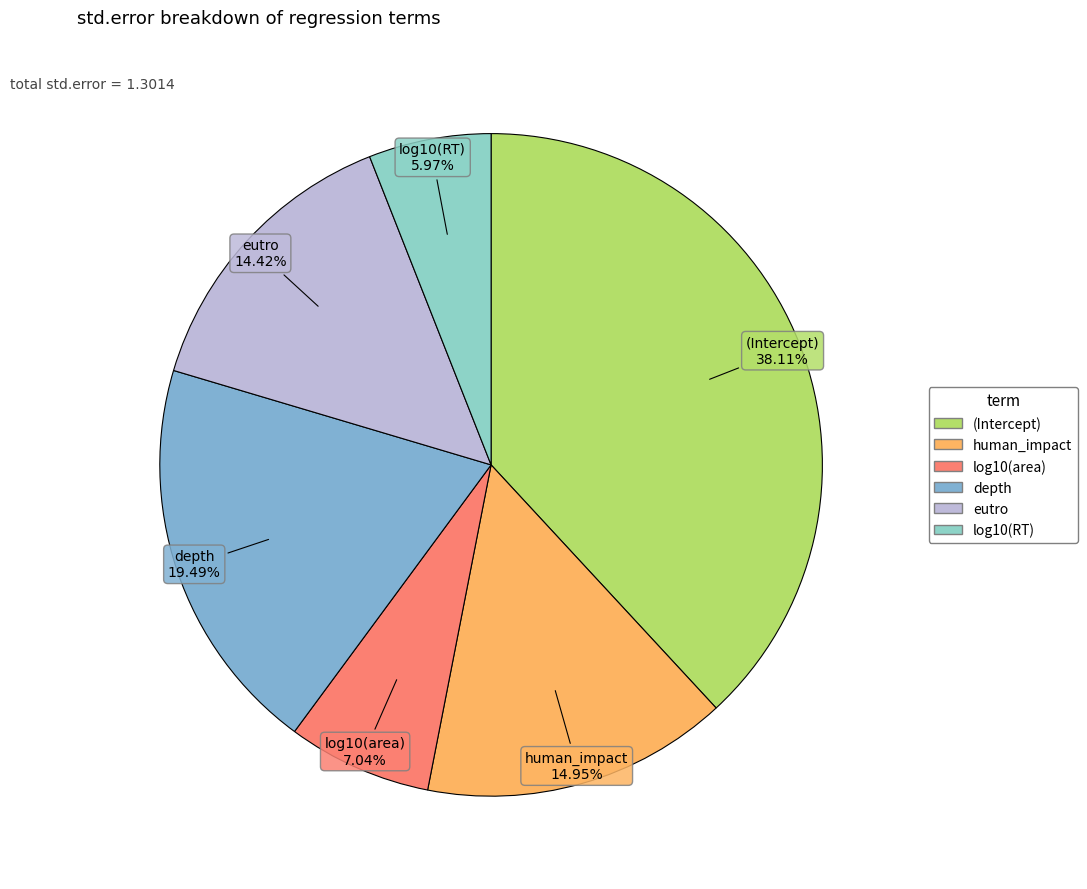

How much of the chart is everything except eutro?

85.6%